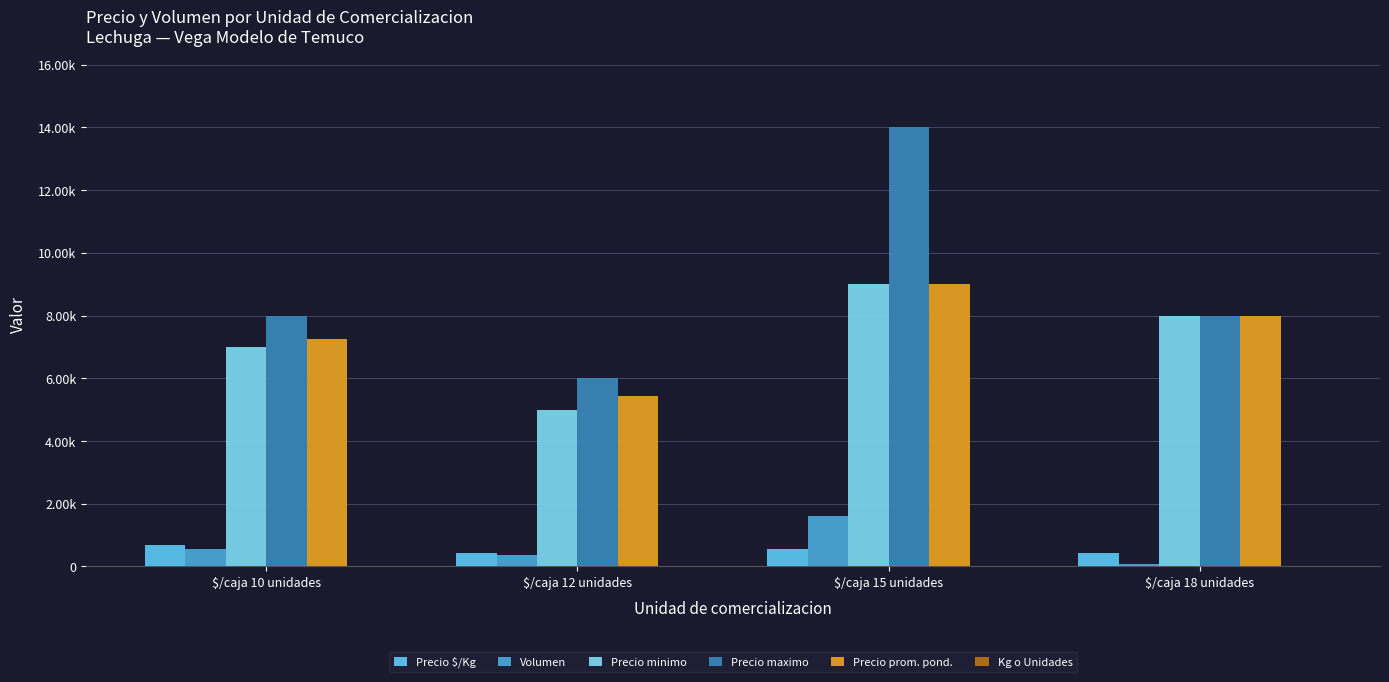

What position from the left is $/caja 15 unidades?

3